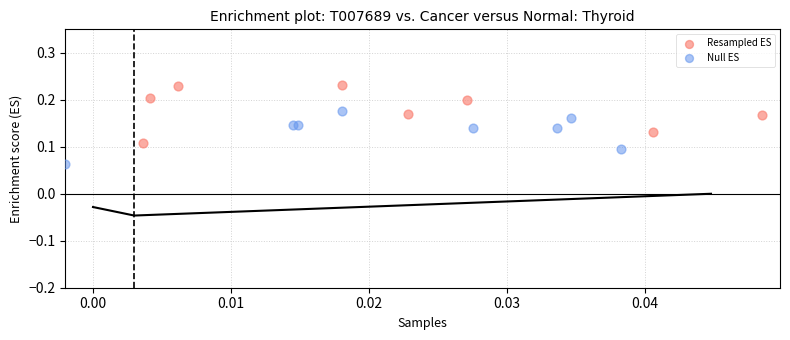

Which series has the widest spread of Y values?

Resampled ES